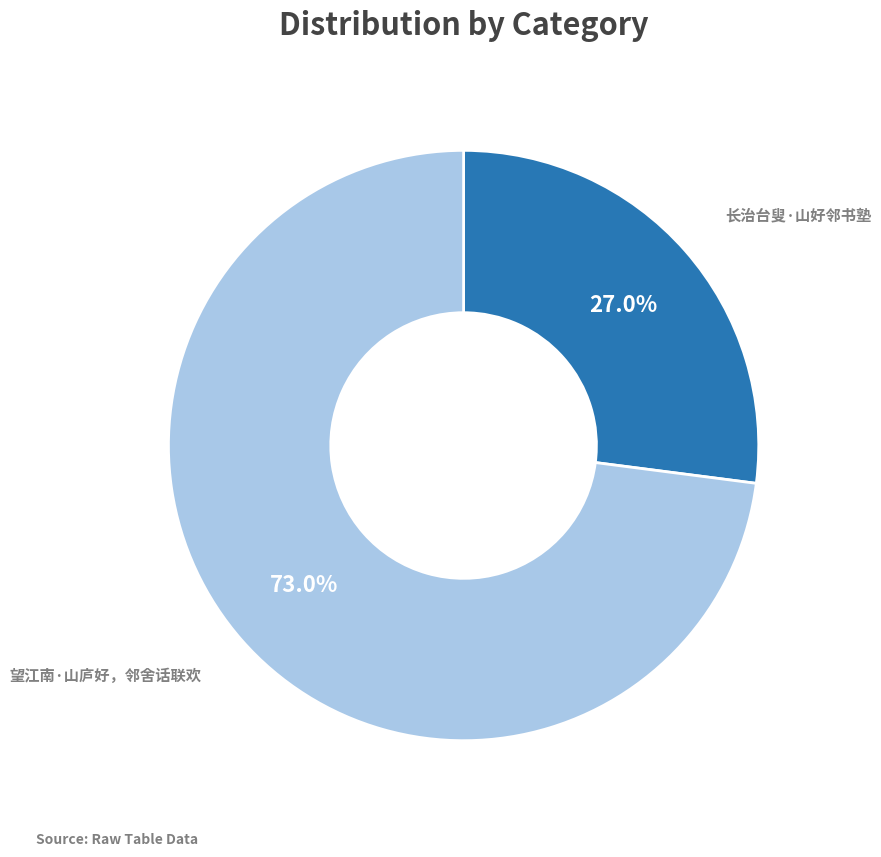

What is the total percentage of 长治台叟·山好邻书塾 and 望江南·山庐好，邻舍话联欢?

100.0%